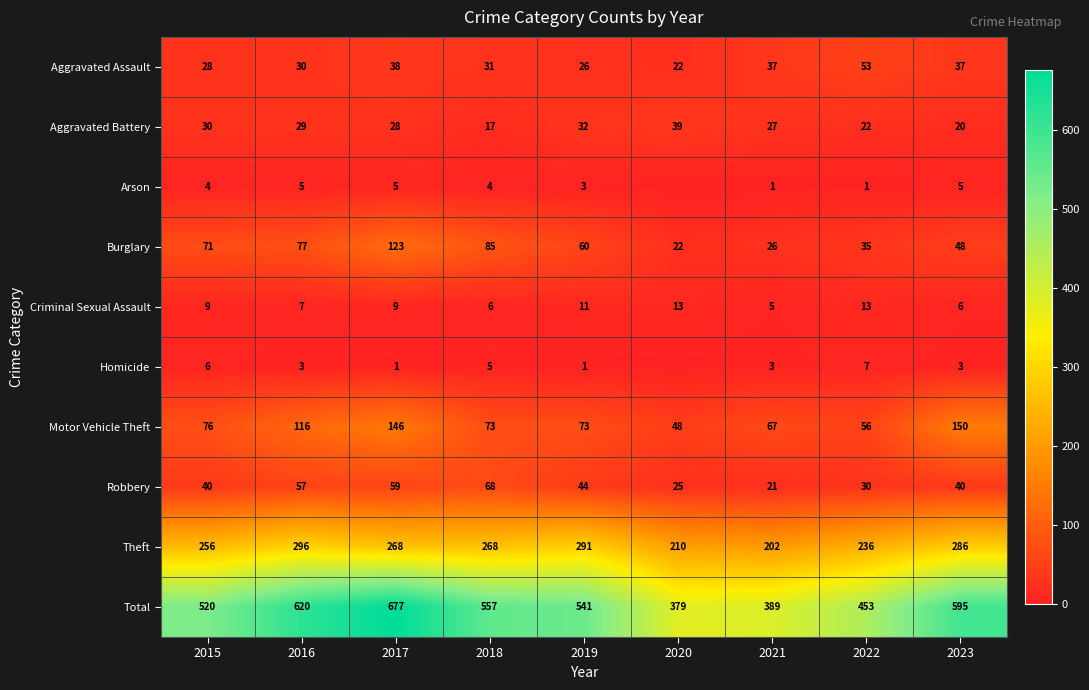

Is it true that Homicide equals 6 at 2015?

True